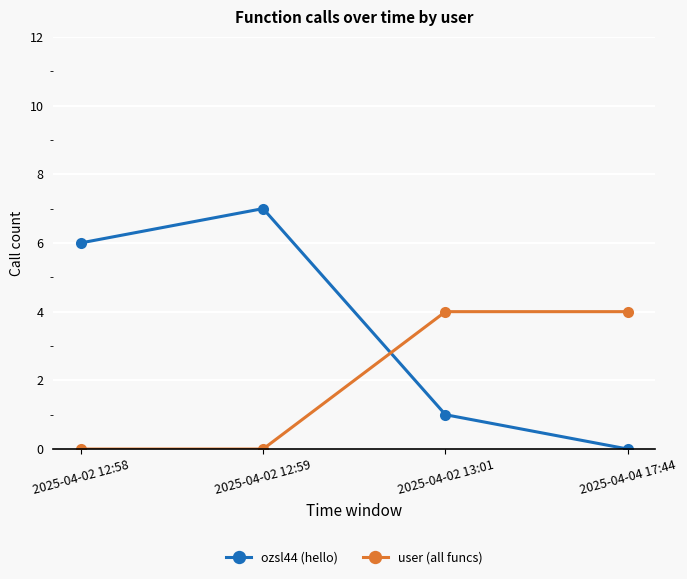

In ozsl44 (hello), how many points are higher than both neighbors (excluding endpoints)?

1